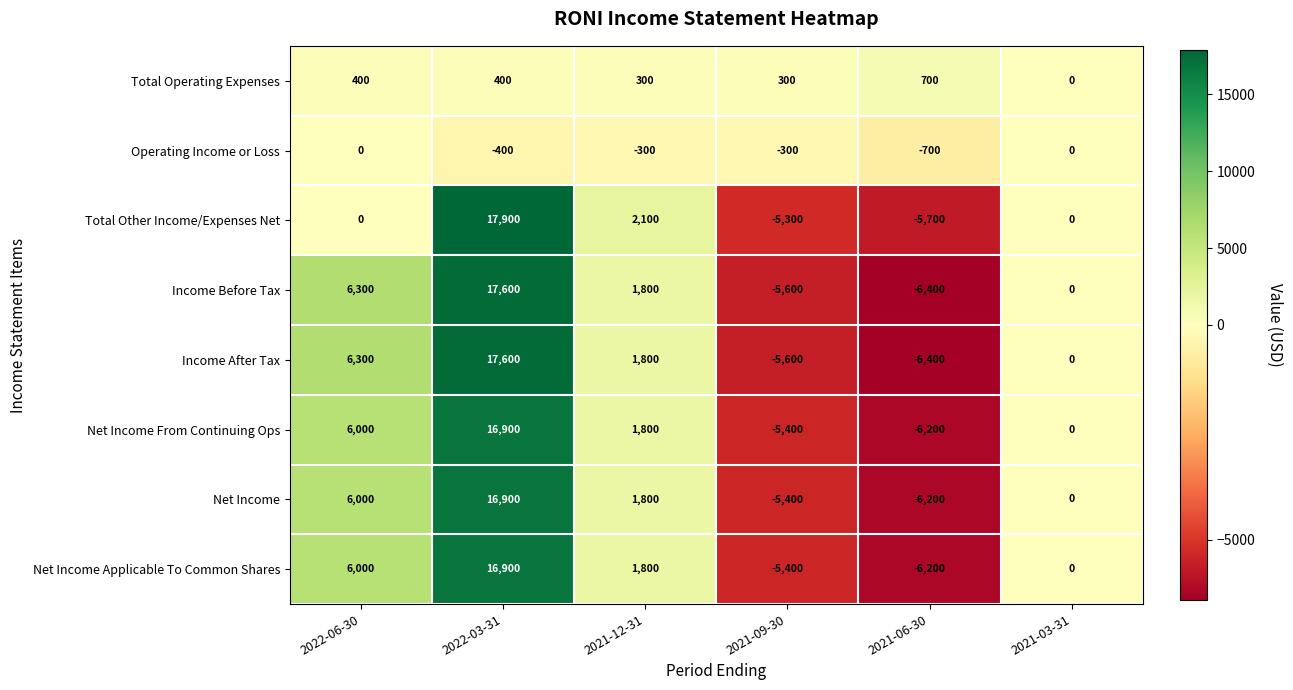

What is the lowest value of the Operating Income or Loss series?

-700